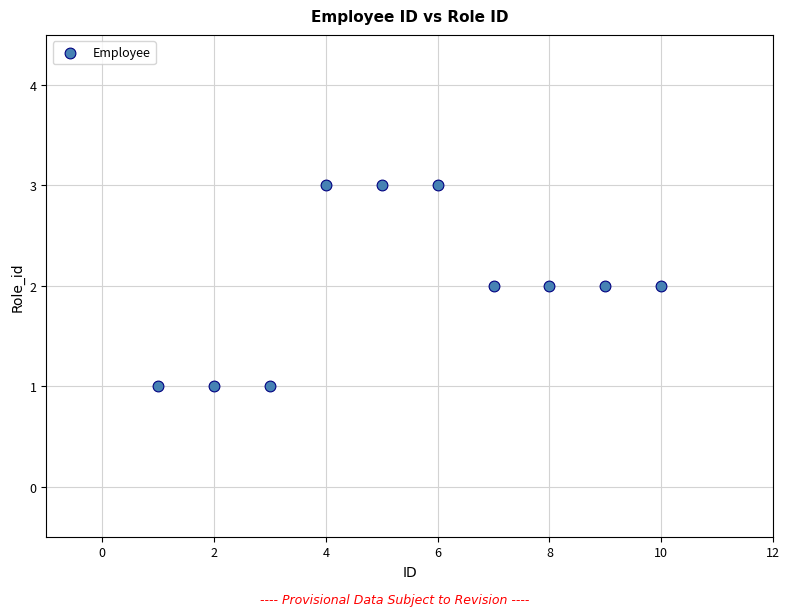

What is the range of X values (max minus min)?

9